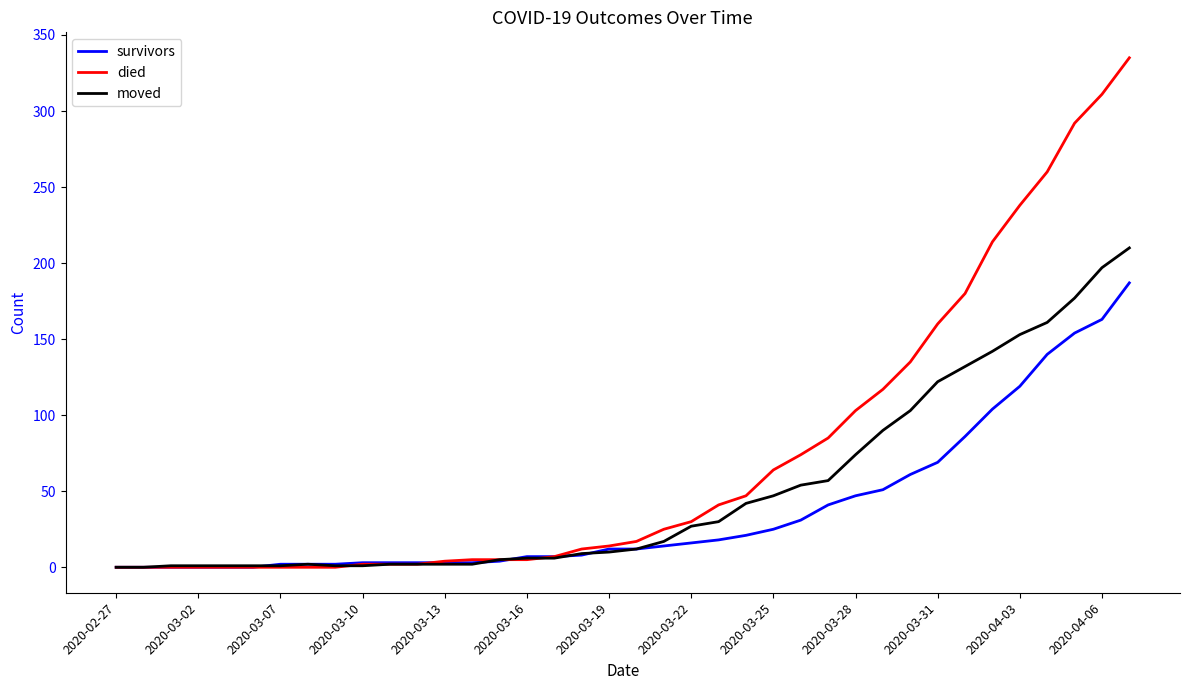

Which series has the widest spread of values?

died